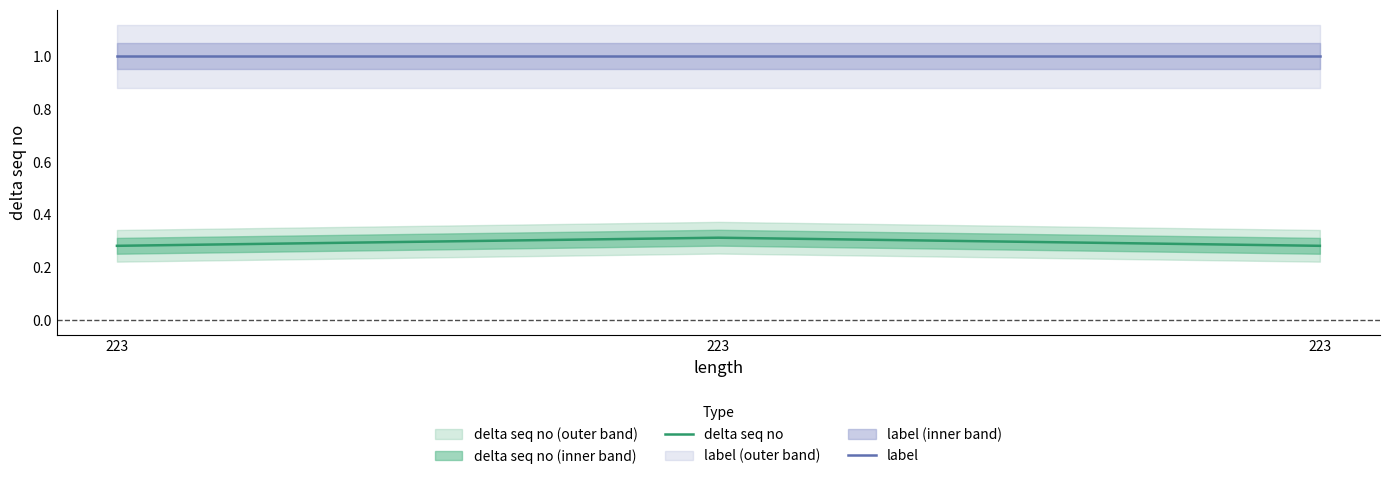

Which label corresponds to the largest value in the chart?

223